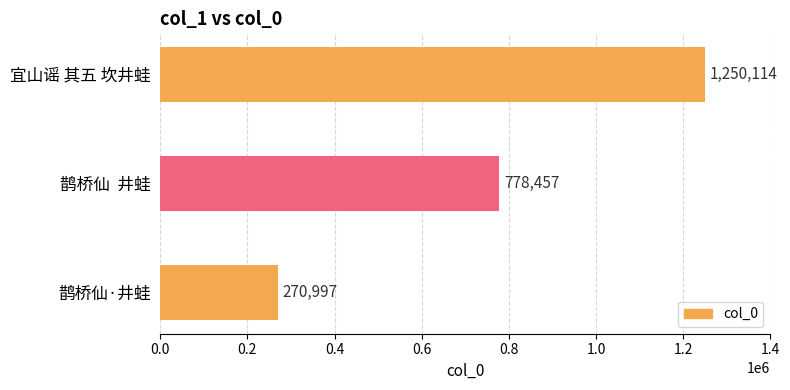

Approximately how many times larger is the value at 宜山谣 其五 坎井蛙 compared to 鹊桥仙·井蛙?

4.6